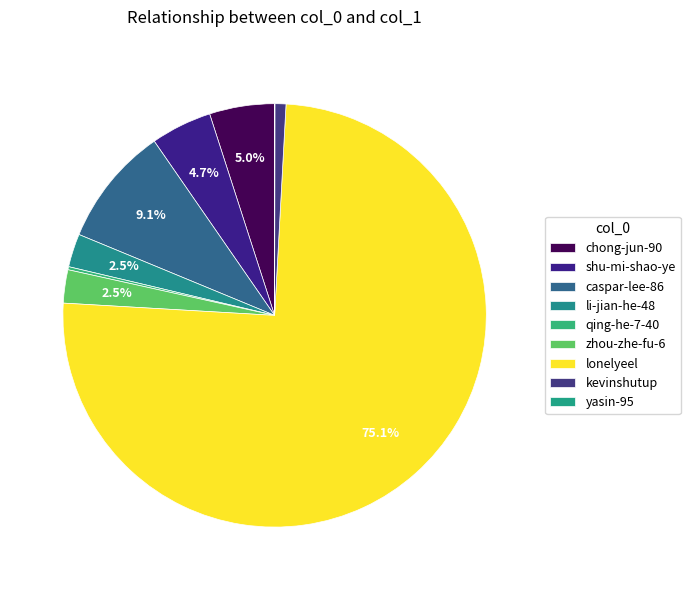

To the nearest percent, what is the combined percentage of zhou-zhe-fu-6 and chong-jun-90?

8%